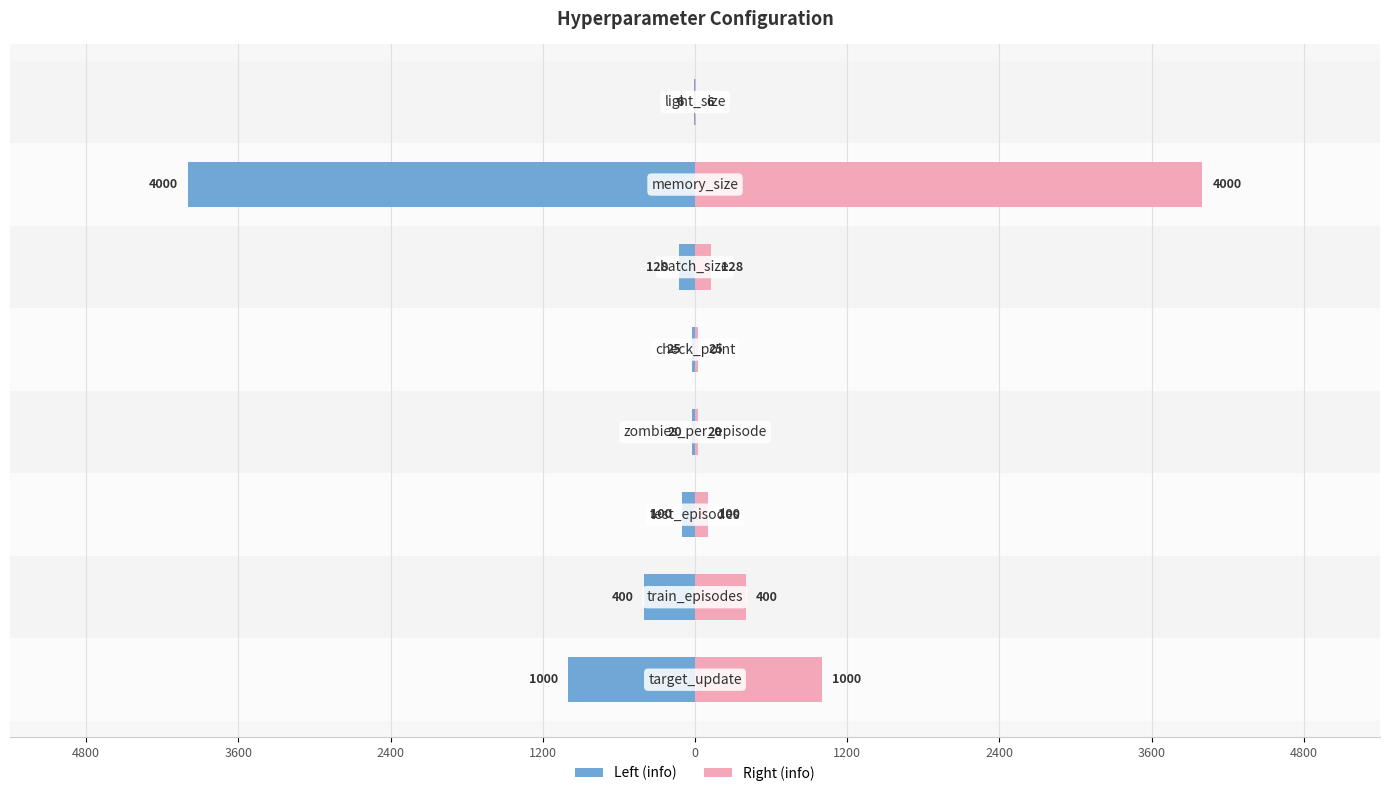

How many data points in info (left) are above -100?

3